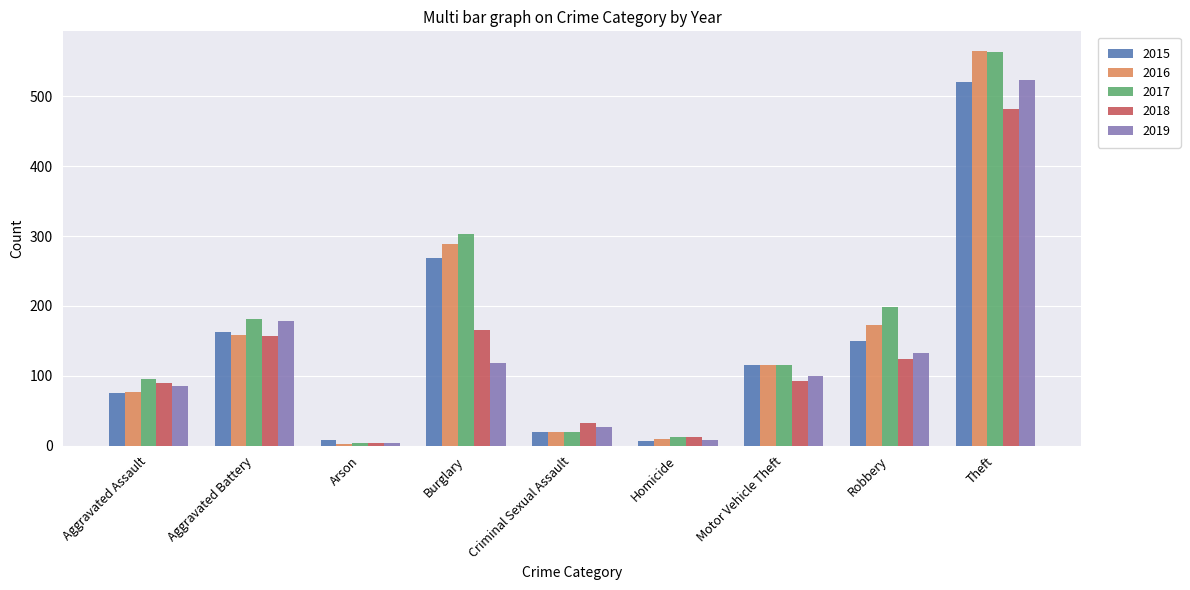

What is the maximum value shown in the chart?

565